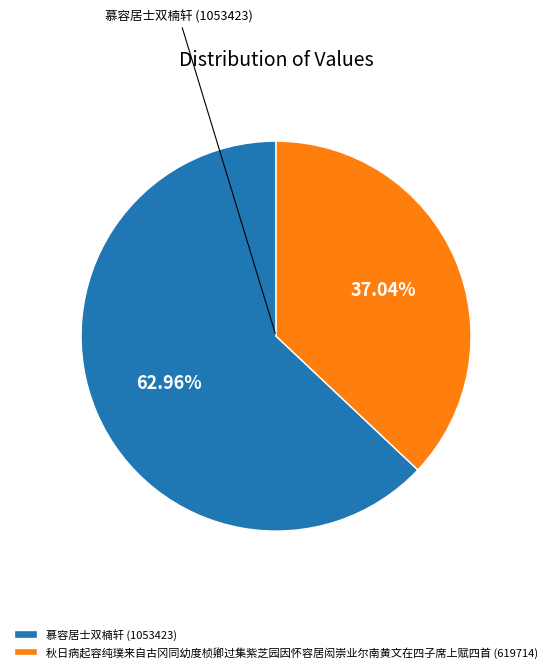

What is the smallest slice in the pie chart?

秋日病起容纯璞来自古冈同幼度桢卿过集紫芝园因怀容居闳崇业尔南黄文在四子席上赋四首